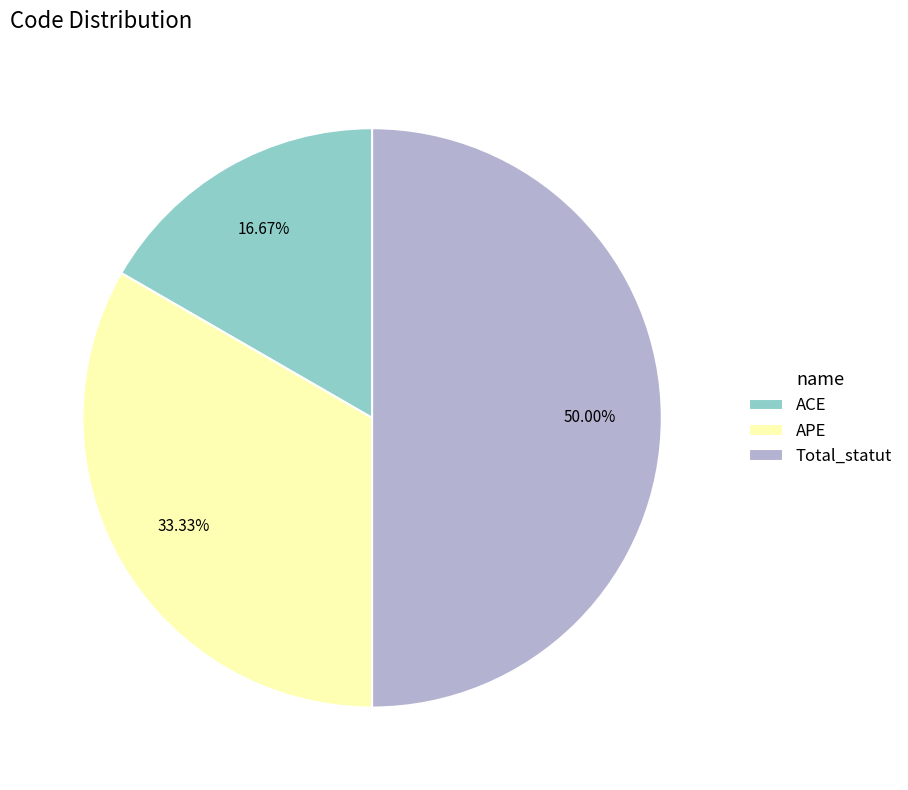

To the nearest percent, what is the average slice percentage?

33%